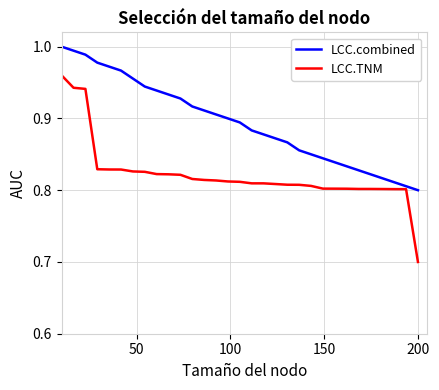

Count the LCC.TNM values in the range 0 to 1.

31